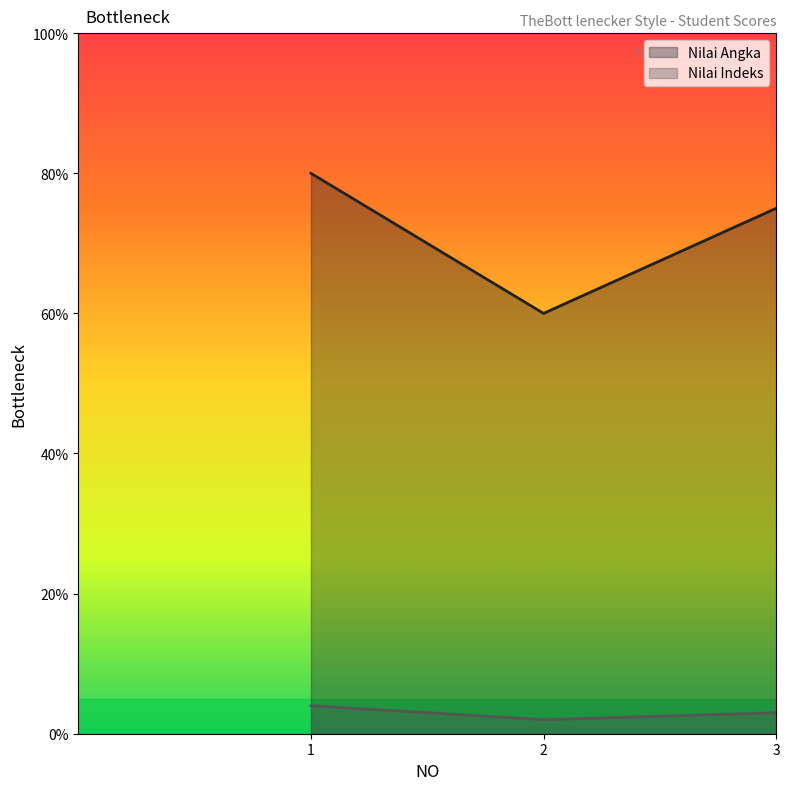

At which label does Nilai Angka reach its minimum?

2